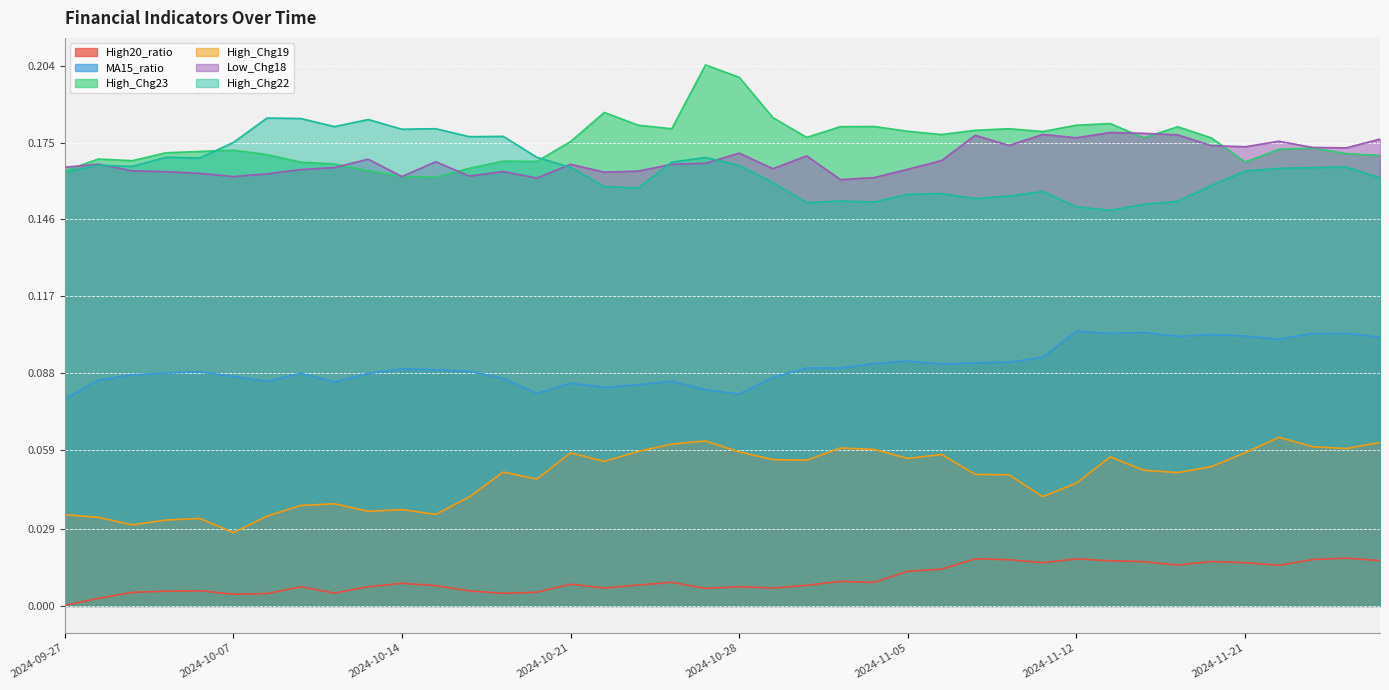

Rank the series by their maximum value, from lowest to highest.

High20_ratio, High_Chg19, MA15_ratio, Low_Chg18, High_Chg22, High_Chg23